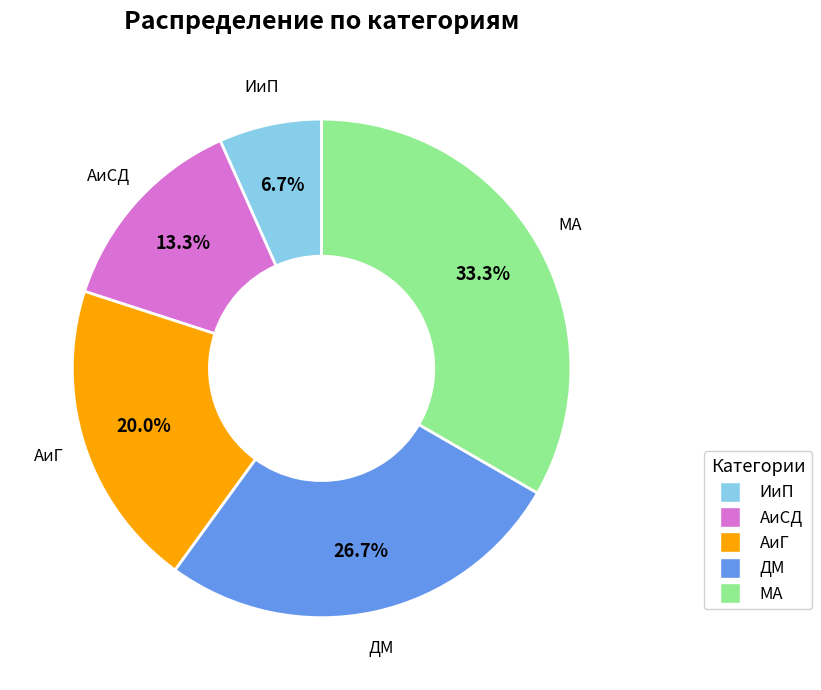

Rank the categories by value from highest to lowest.

МА, ДМ, АиГ, АиСД, ИиП